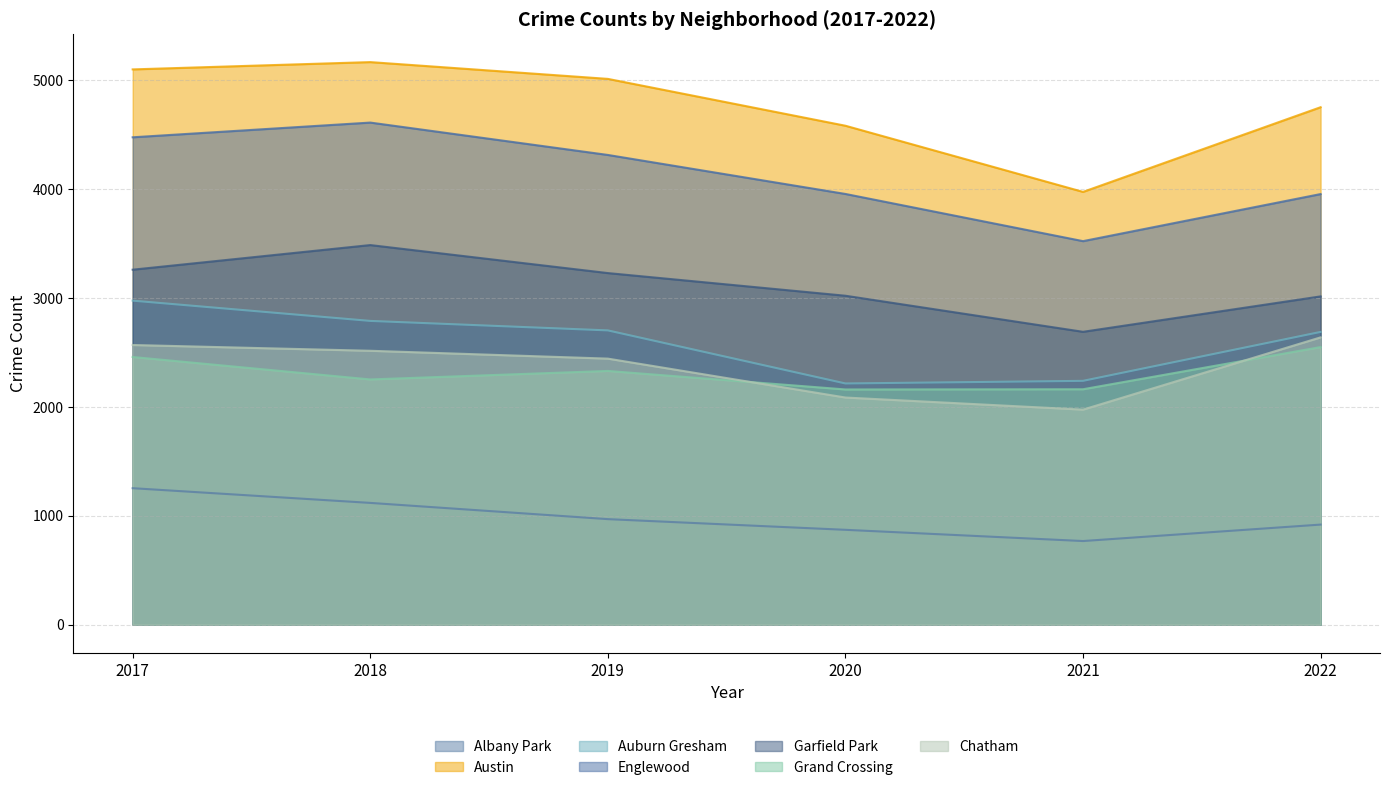

Where does the 2022 series first go above 2686?

Austin